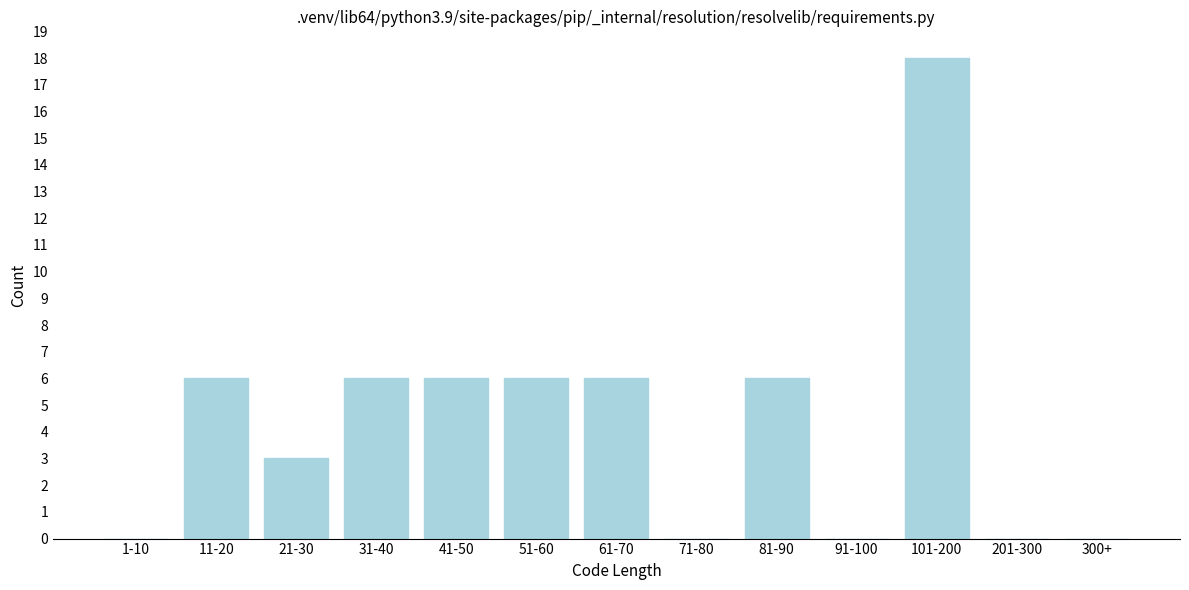

Reading left to right, list all the values displayed in this chart.

1-10=0	11-20=6	21-30=3	31-40=6	41-50=6	51-60=6	61-70=6	71-80=0	81-90=6	91-100=0	101-200=18	201-300=0	300+=0